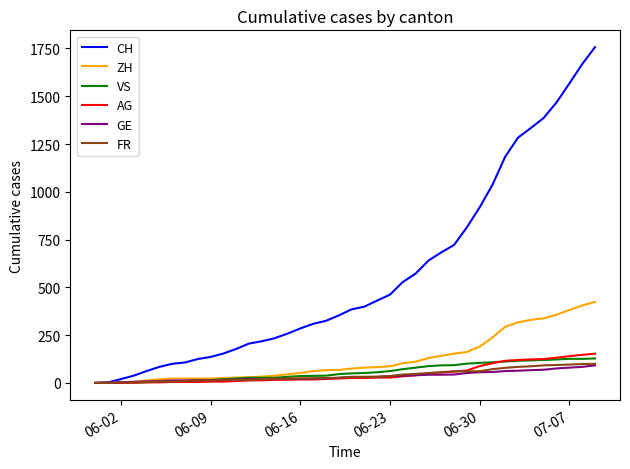

Which series has the largest total across all categories?

CH